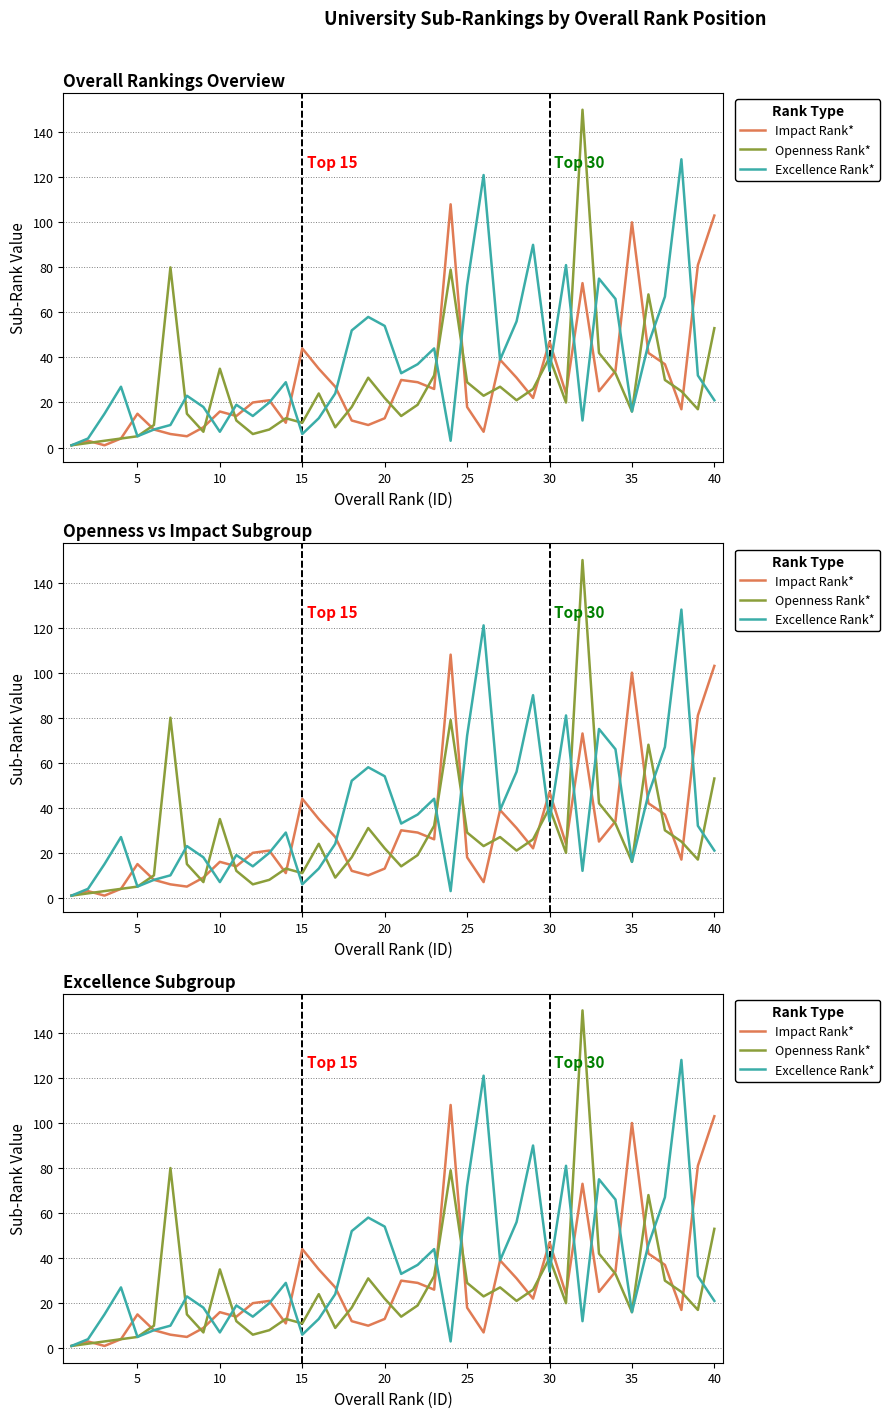

How many values in the Openness Rank* series exceed 21?

19